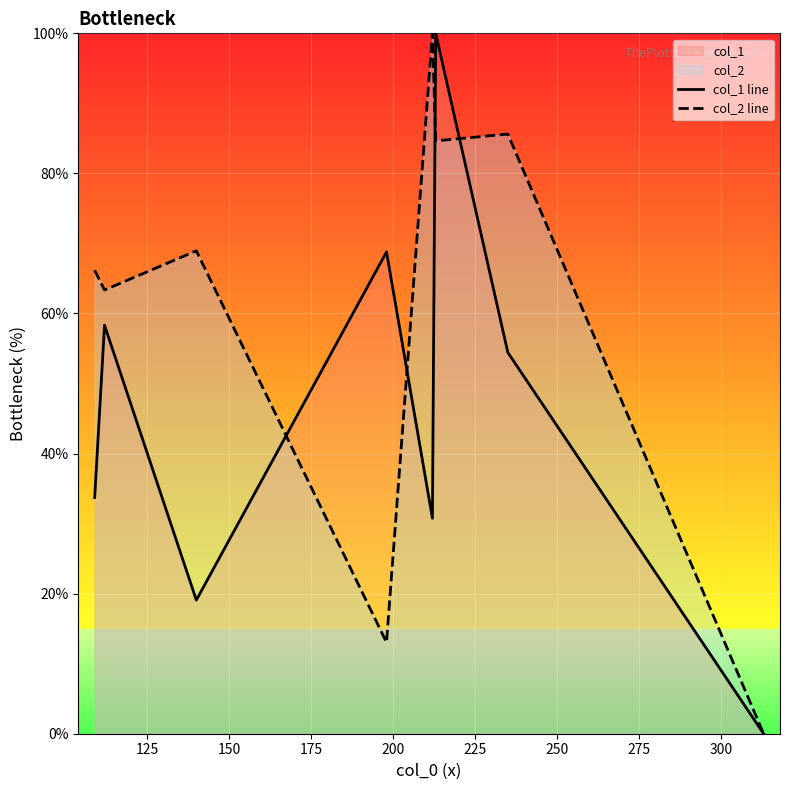

Reading left to right, transcribe all the data shown in this chart.

col_1 line: 33.7	58.3	19.1	68.8	30.8	100.0	54.4	0.0
col_2 line: 66.2	63.4	68.9	13.0	100.0	84.6	85.6	0.0